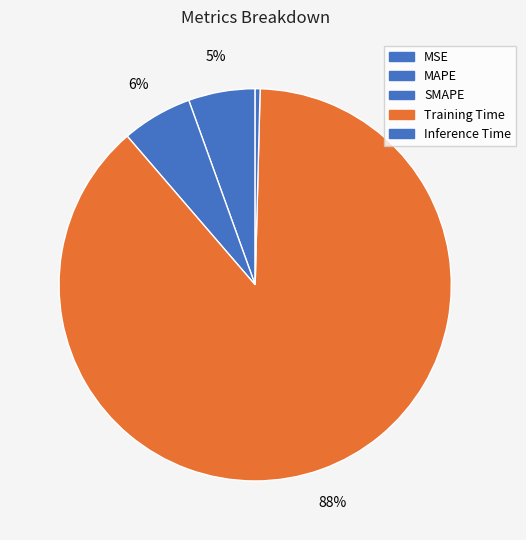

How many segments does this pie chart have?

5